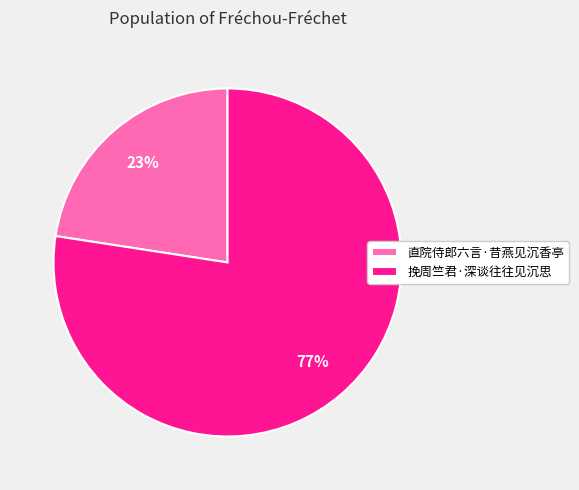

To the nearest percent, what is the average slice percentage?

50%